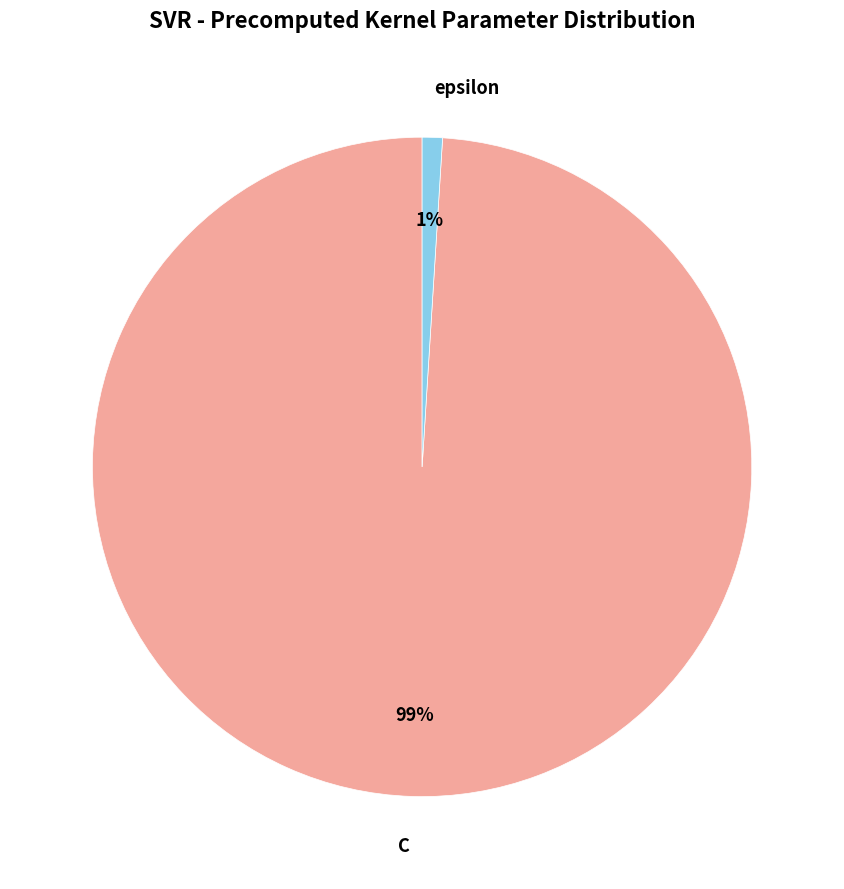

Which category has the smallest portion of the pie?

epsilon